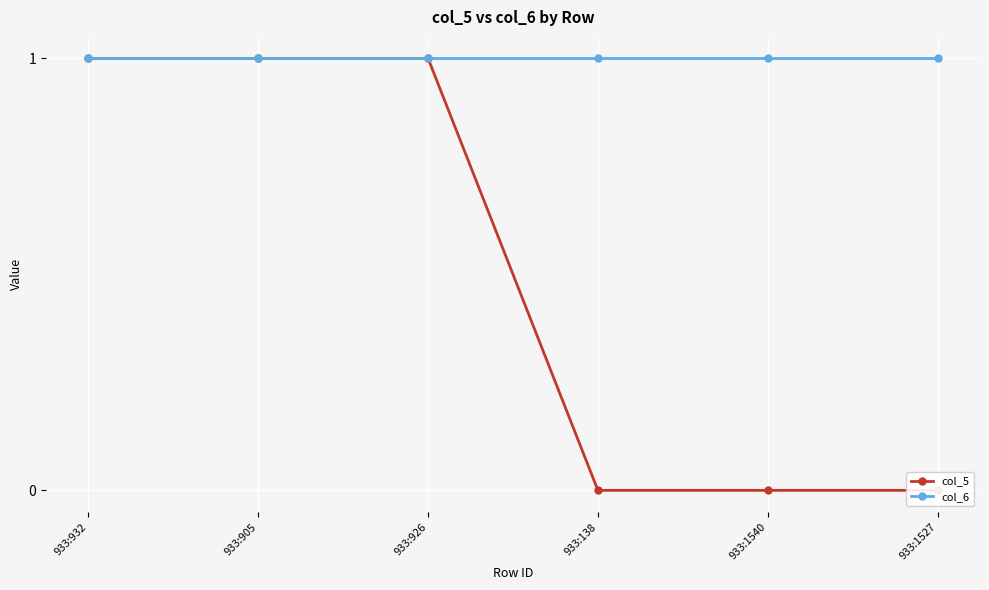

The col_5 series shows 0 at 933:1527. True or false?

True